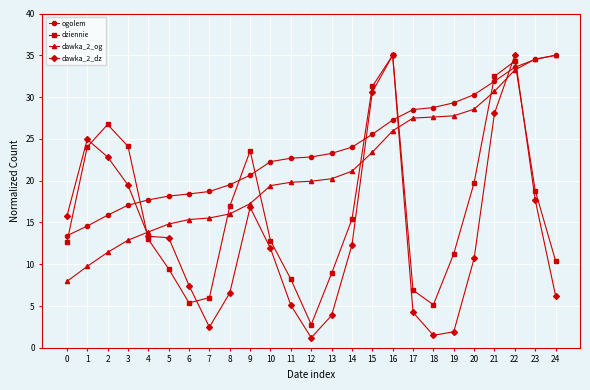

Which series has the largest total across all categories?

ogolem